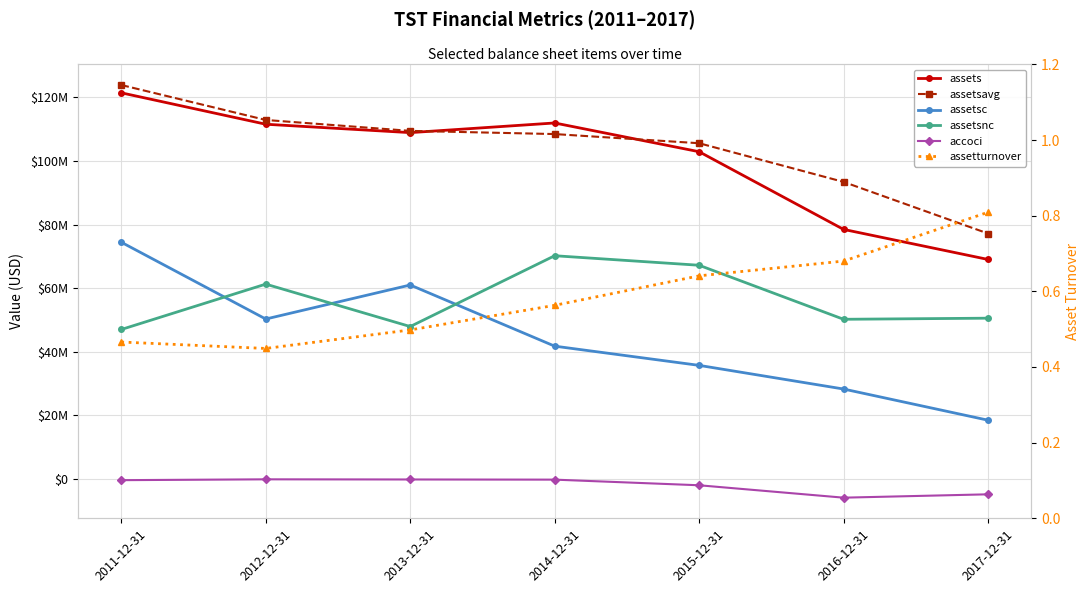

Is it true that assetsavg equals 164157659.9 at 2016-12-31?

False